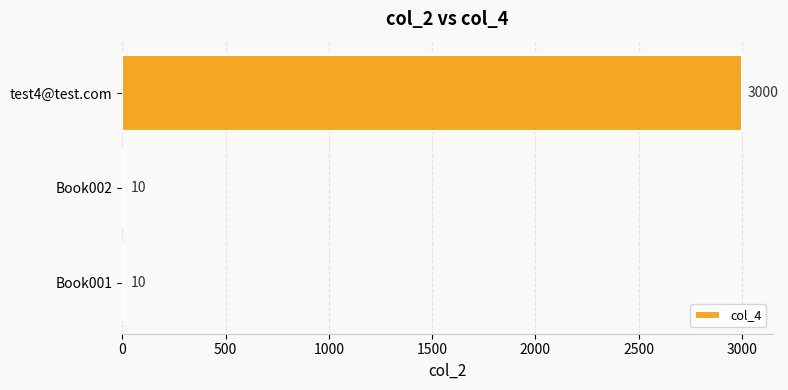

What is the smallest value displayed?

10